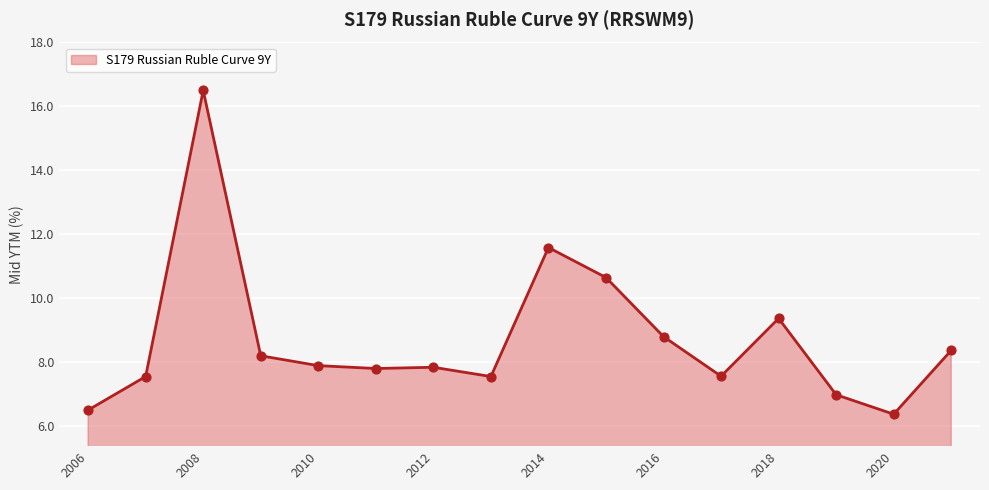

What is the difference between the maximum and minimum values?

10.1